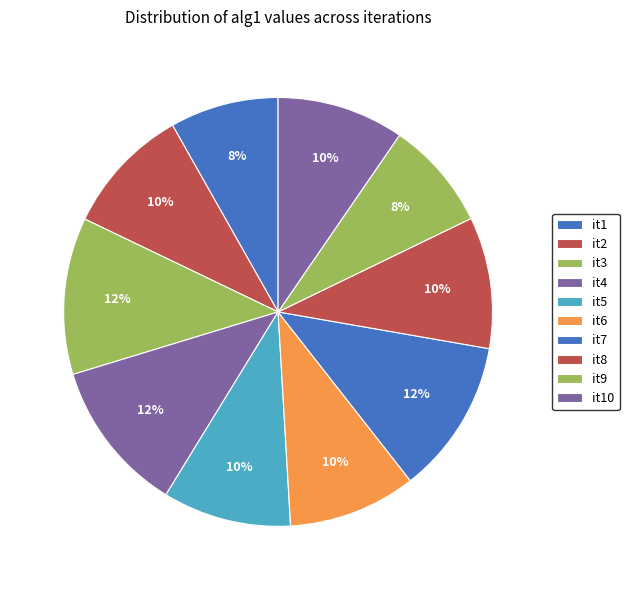

Which slice is the smallest?

it1